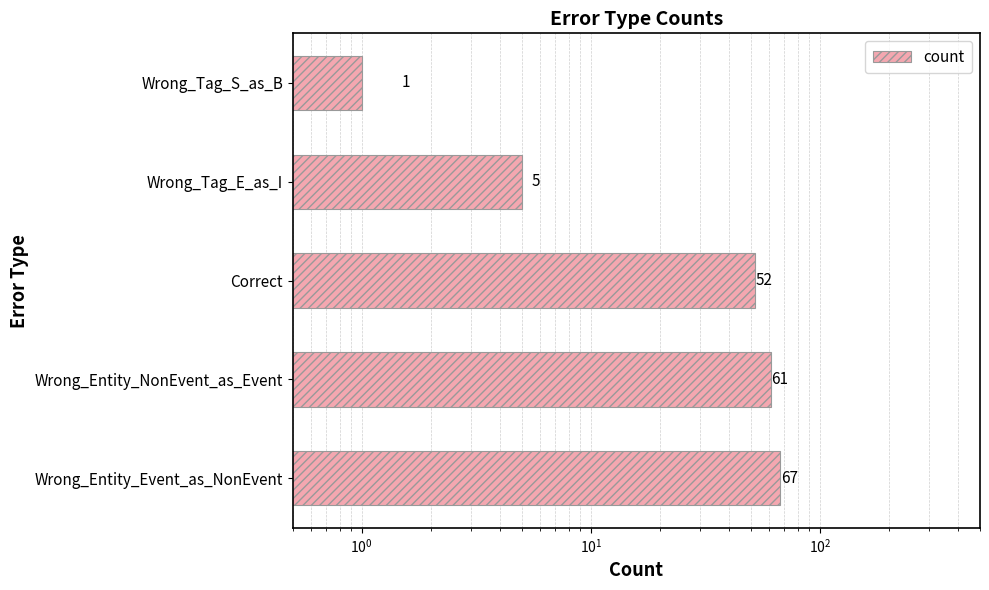

What is the maximum value shown in the chart?

67